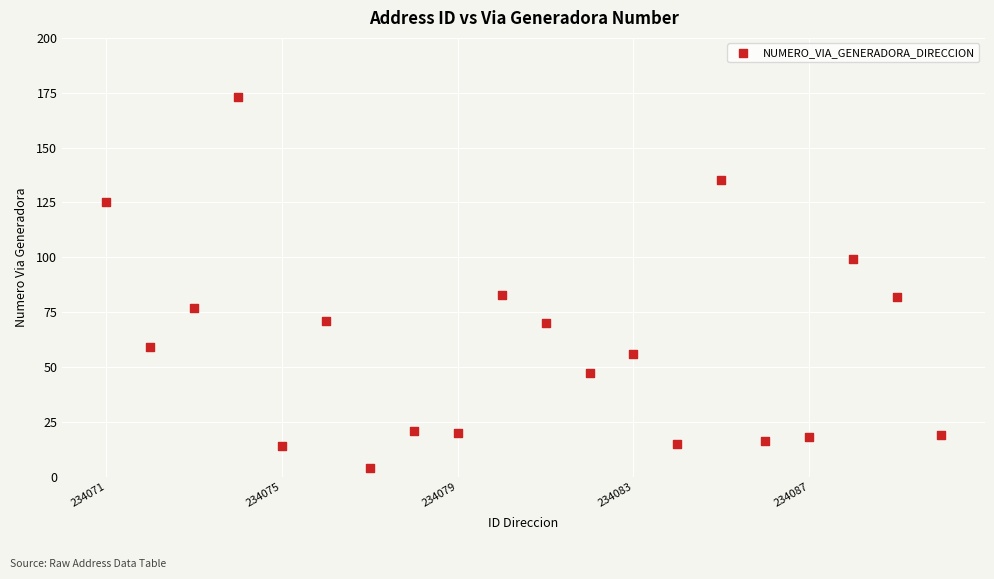

What is the range of Y values (max minus min)?

169